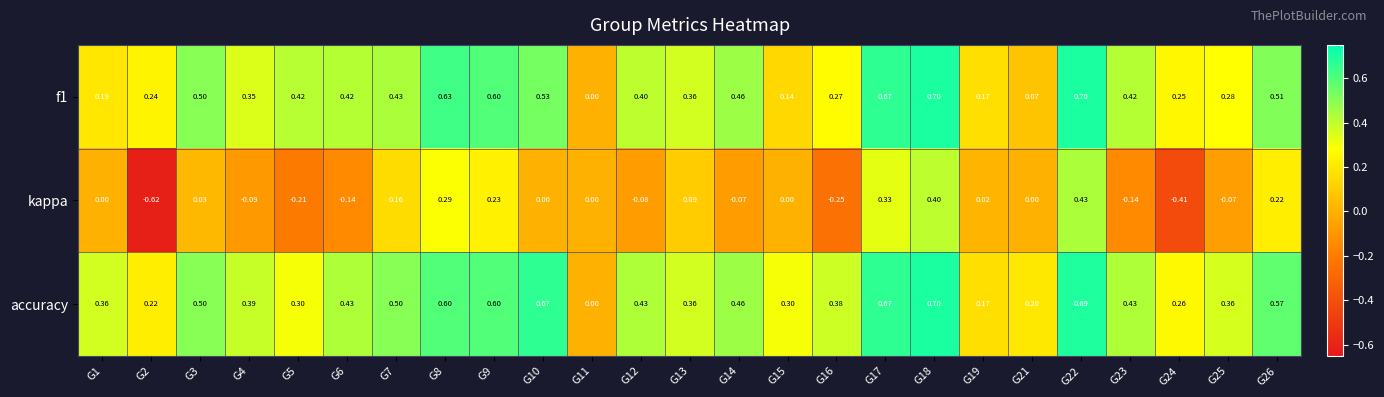

Which series has the widest spread of values?

kappa